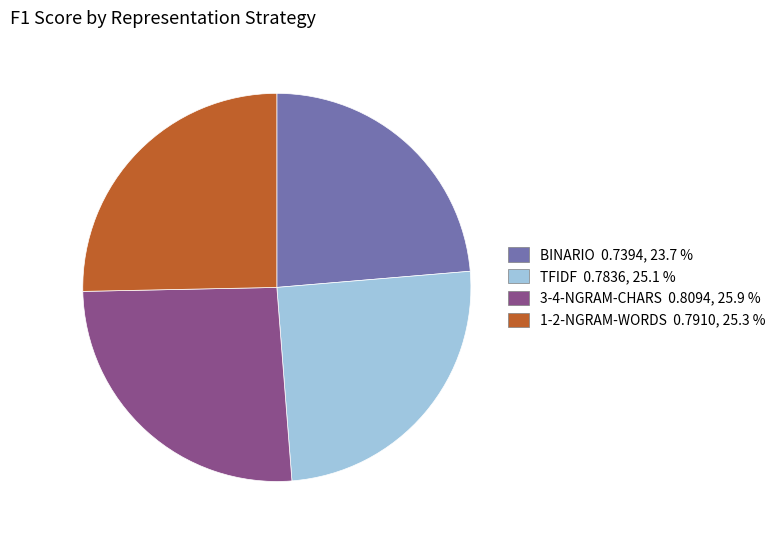

Combined, do 1-2-NGRAM-WORDS and 3-4-NGRAM-CHARS account for over 50%?

Yes